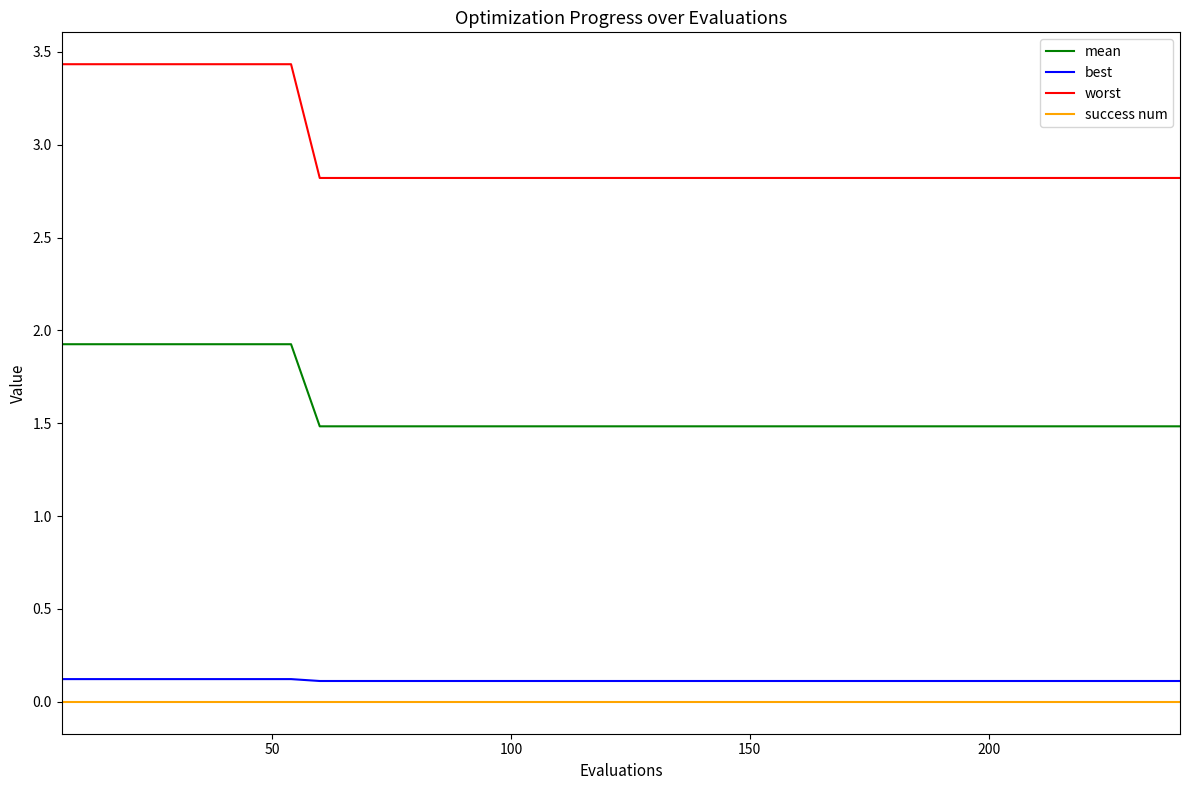

What is the greatest value displayed?

3.4